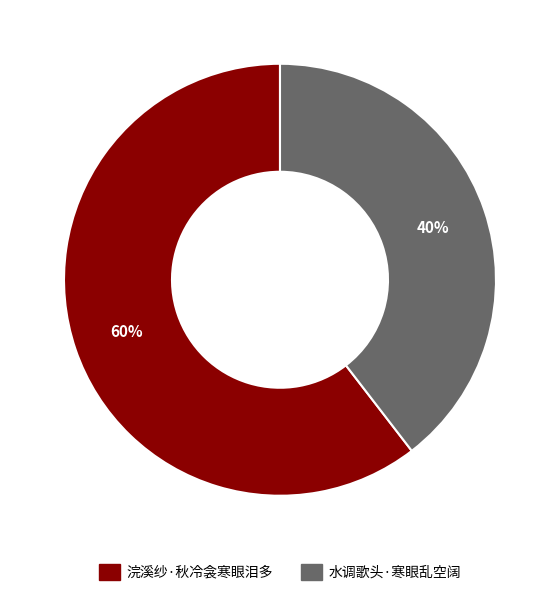

Does 浣溪纱·秋冷衾寒眼泪多 account for over 50% of the chart?

Yes